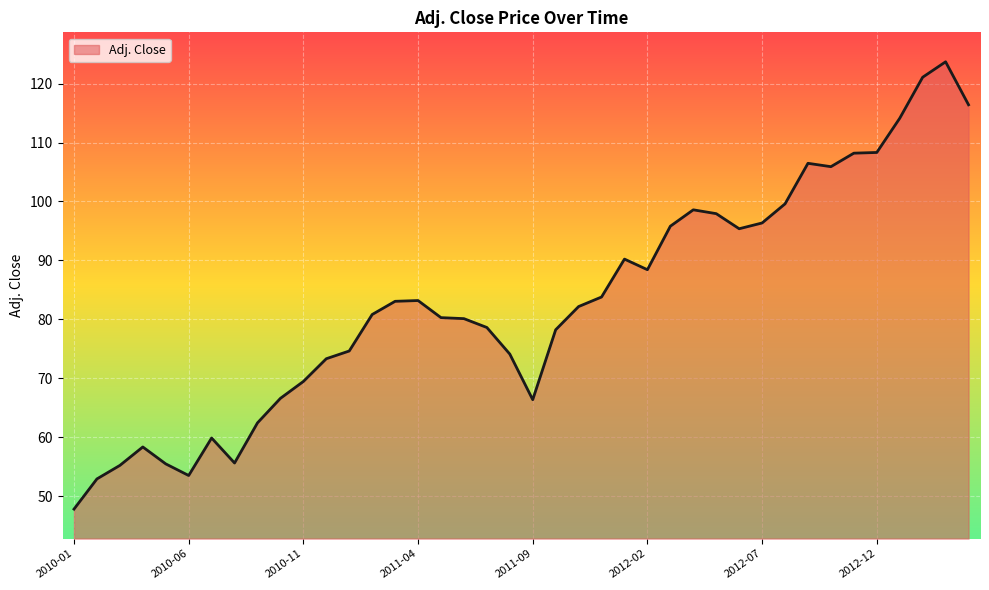

What is the greatest value displayed?

123.7